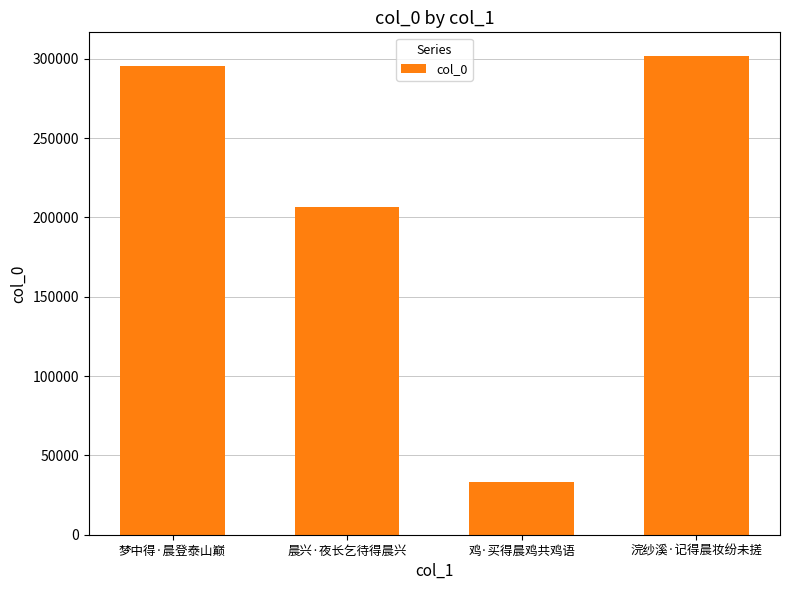

How many series are shown in this chart?

1